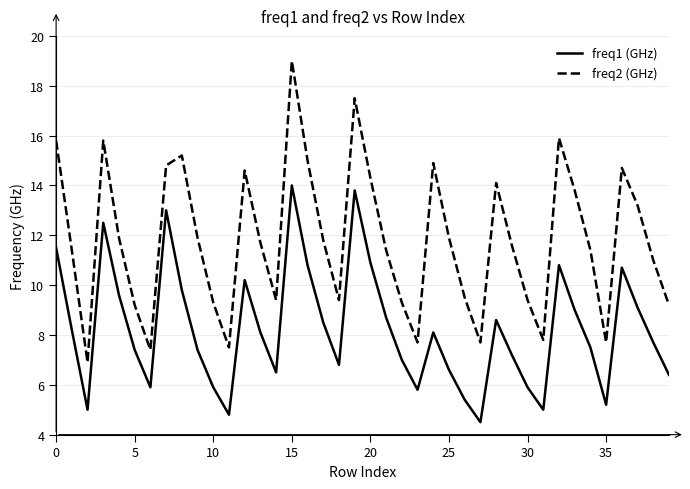

What are all the series names shown in the legend?

freq1 (GHz), freq2 (GHz)